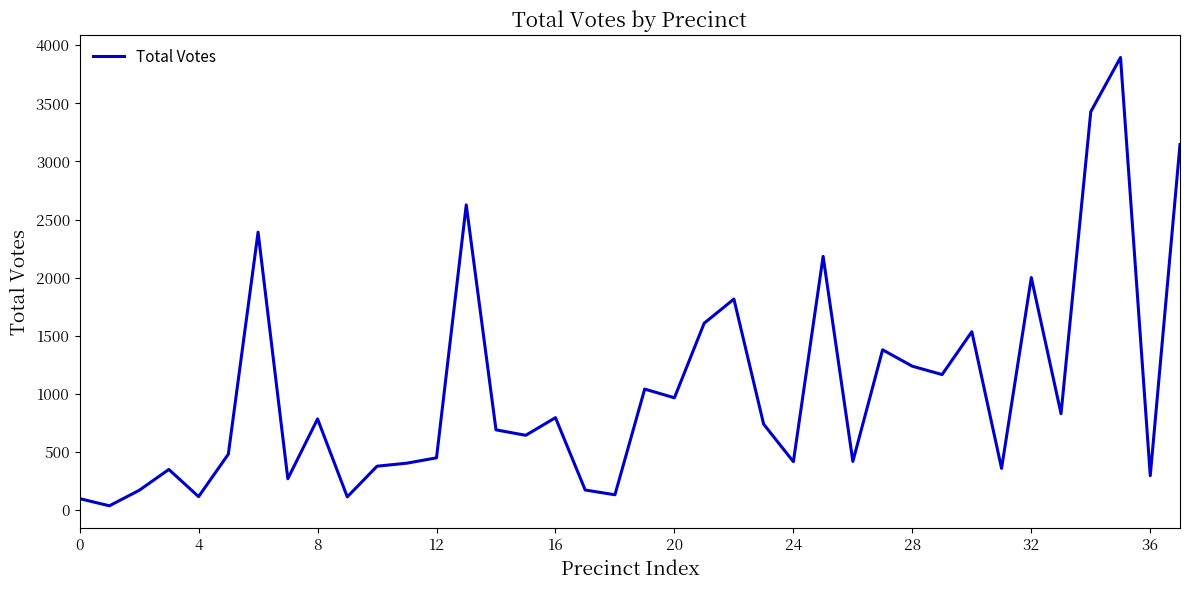

What is the greatest value displayed?

3895